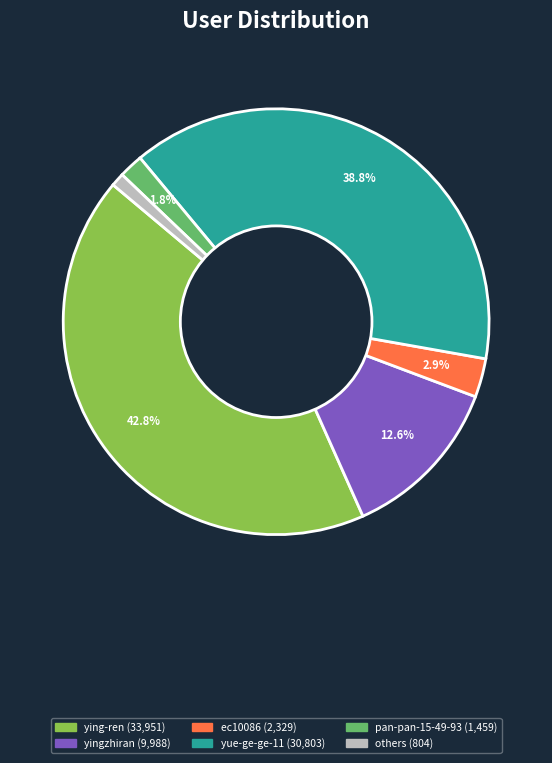

How many segments does this pie chart have?

6